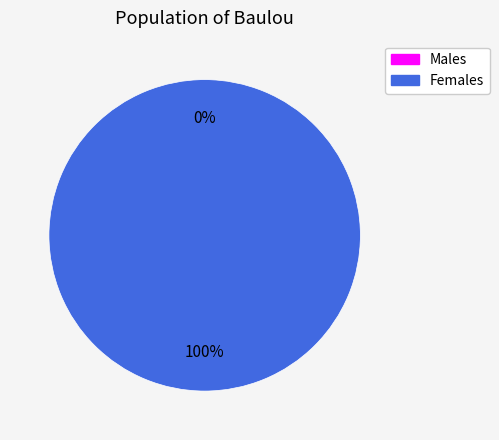

Count the number of slices in the pie.

2